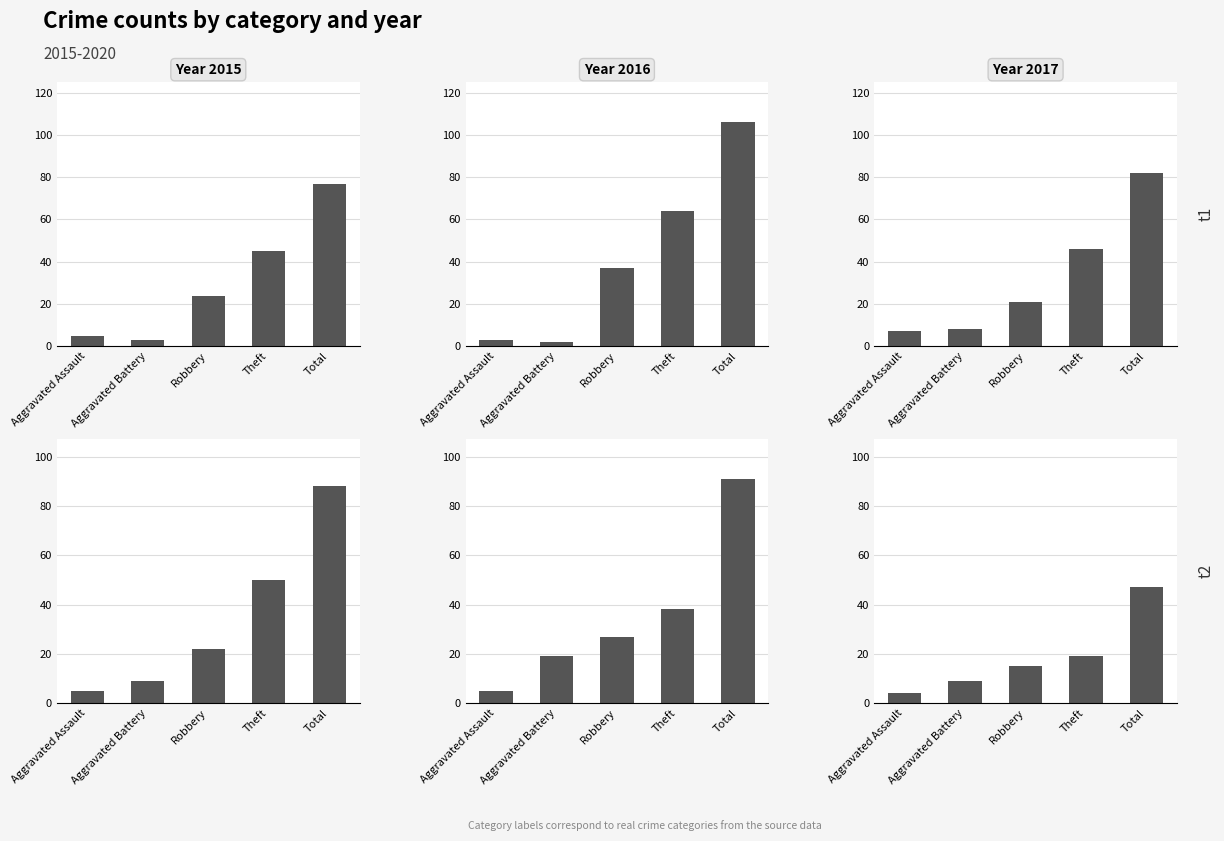

Rank the categories by 2016 value from lowest to highest.

Aggravated Battery, Aggravated Assault, Robbery, Theft, Total